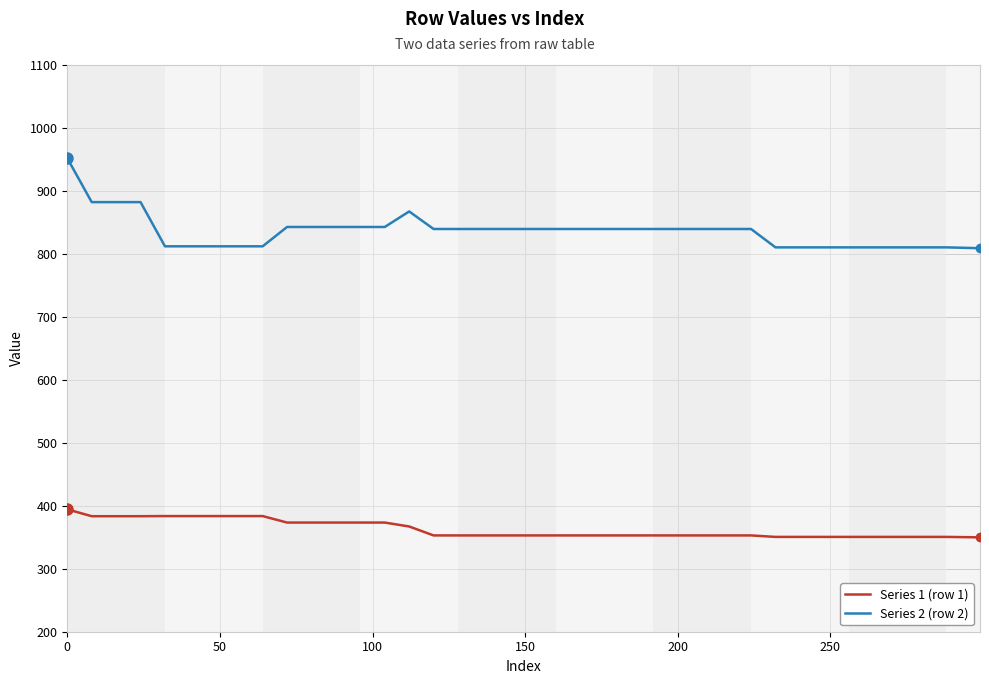

Which series has the widest spread of values?

Series 2 (row 2)